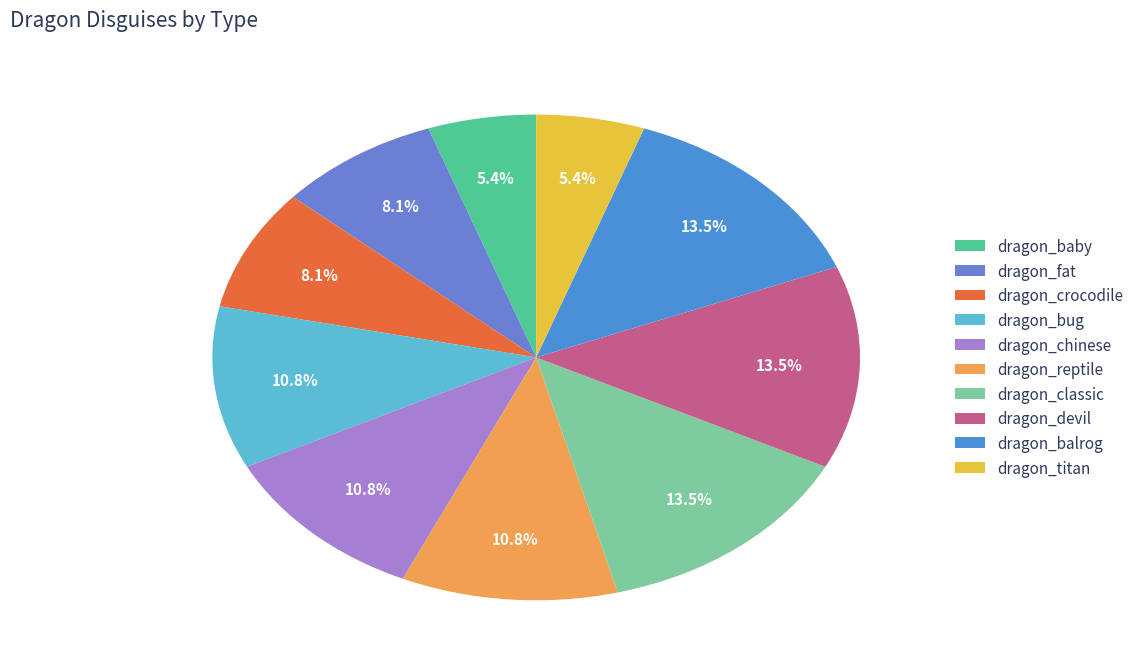

Count the number of slices in the pie.

10